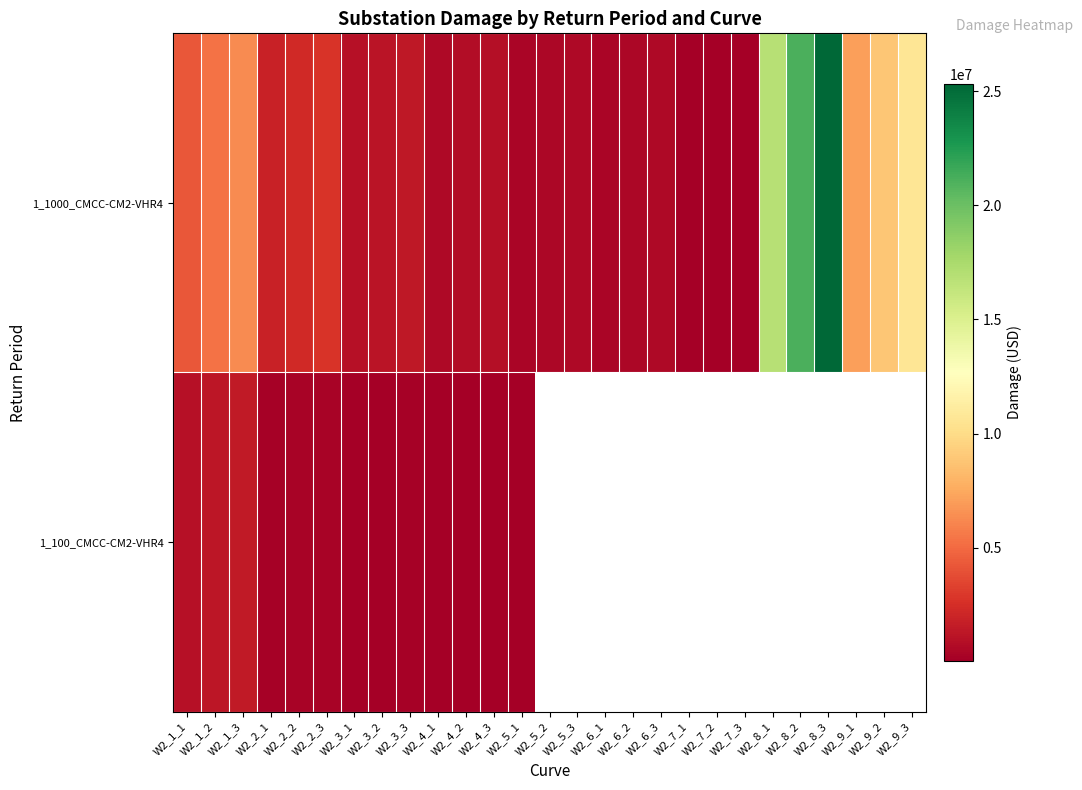

What is the total value across all series at W2_1_3?

7792468.9